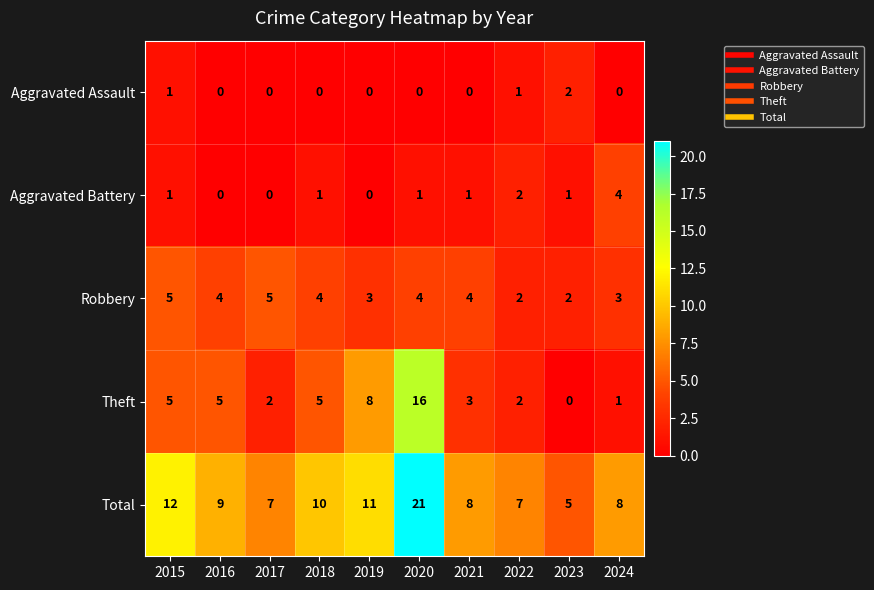

True or false: Robbery has a value of 4 at 2016.

True